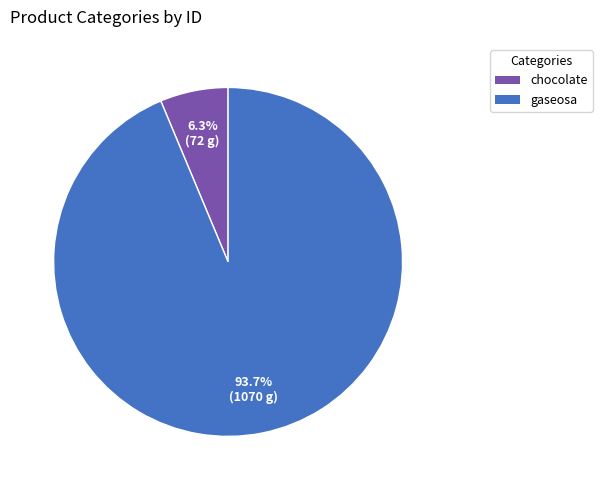

To the nearest percent, what is the average slice percentage?

50%